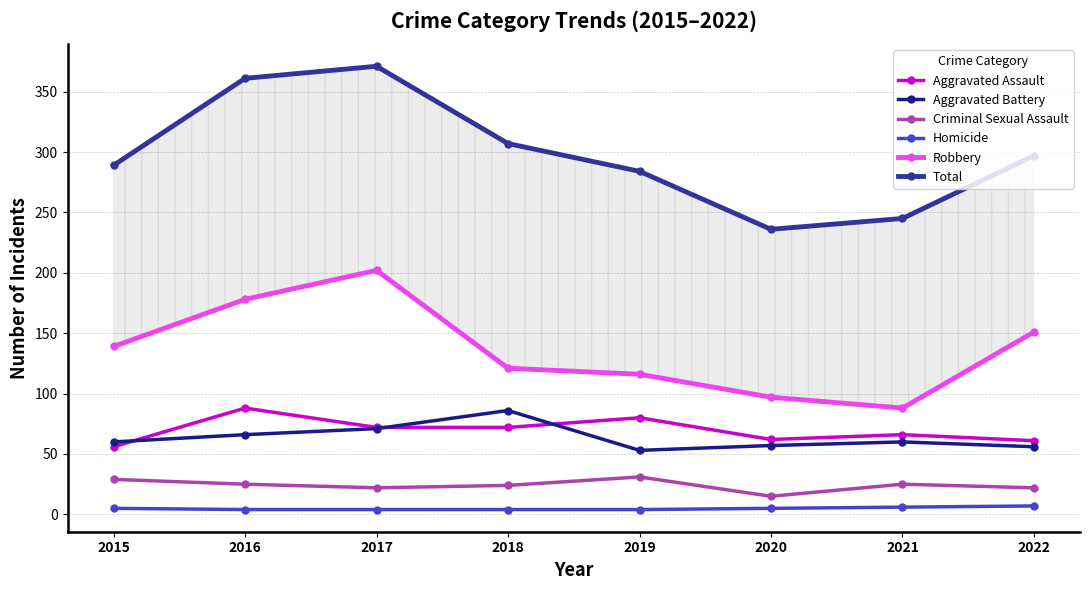

Which series has the largest total across all categories?

Total